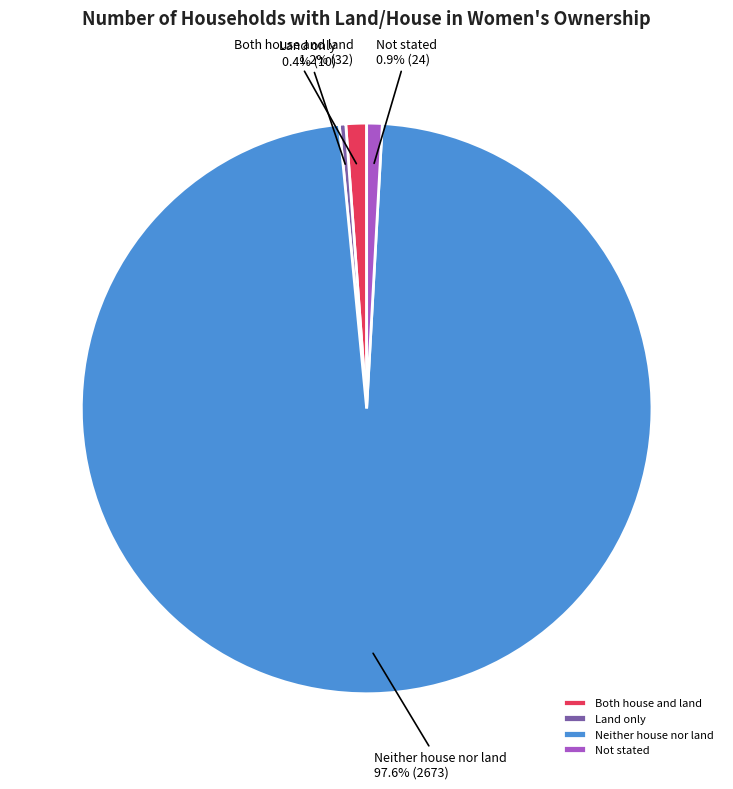

To the nearest percent, what is the difference between the largest and smallest slice percentages?

97%